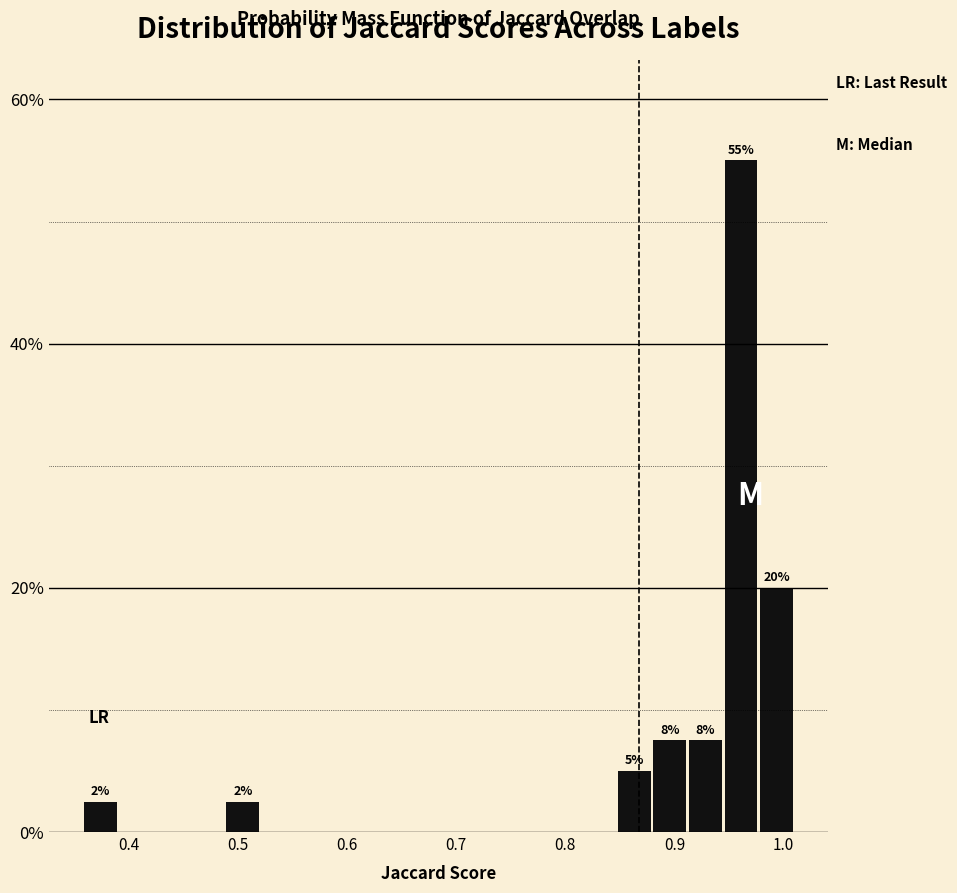

Read against the x-axis, roughly where is the centre of the tallest bar?

0.96